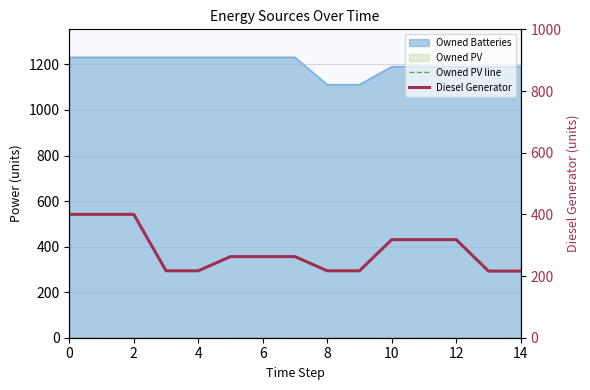

True or false: Owned PV line has a value of 0 at 9.

True